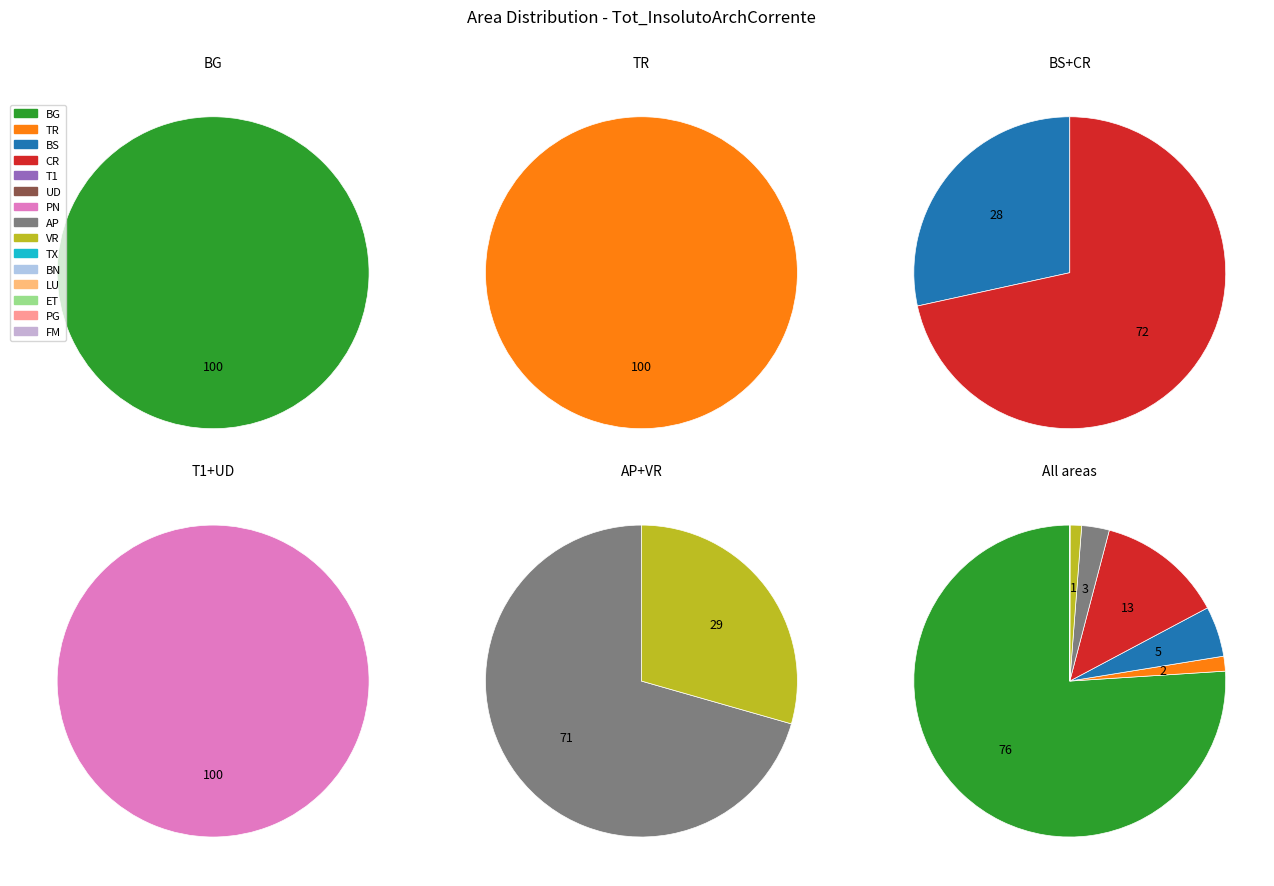

Does BS account for over 50% of the chart?

No